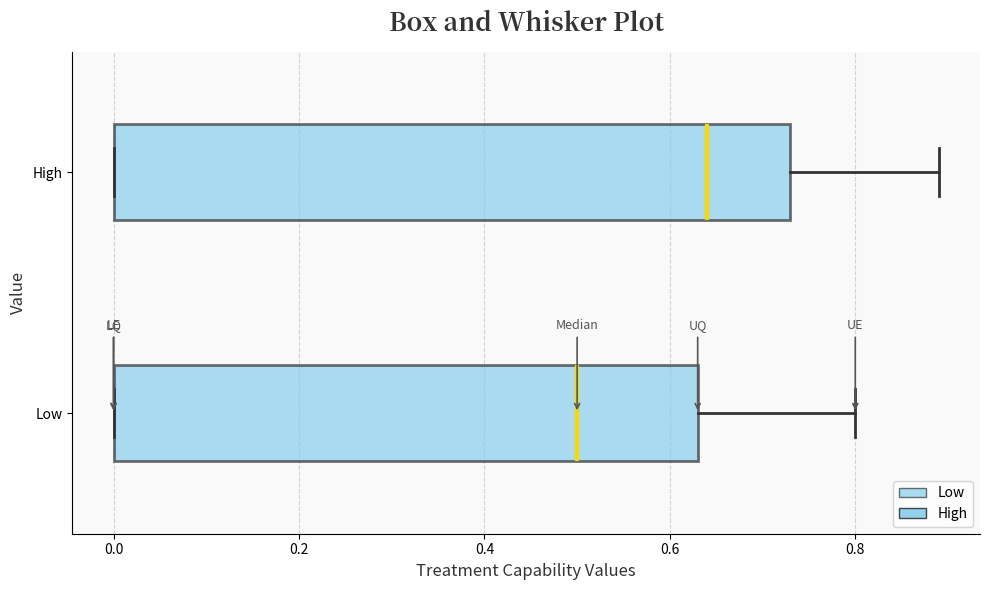

Reading bottom to top, read every box against the x-axis: the position of its median line, the range the box covers, and the ends of its whiskers. The values are not printed on the chart, so give them approximately, as read against the axis.

Low: median 0.50, box 0.00 to 0.64, whiskers 0.00 to 0.80
High: median 0.64, box 0.00 to 0.74, whiskers 0.00 to 0.90